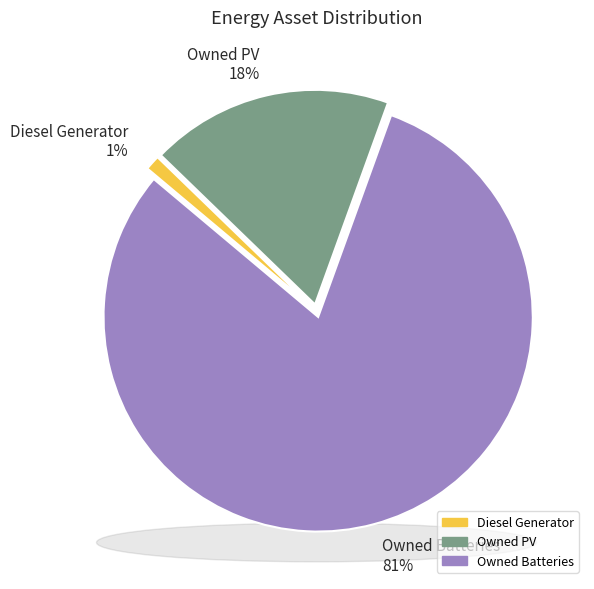

How many segments does this pie chart have?

3